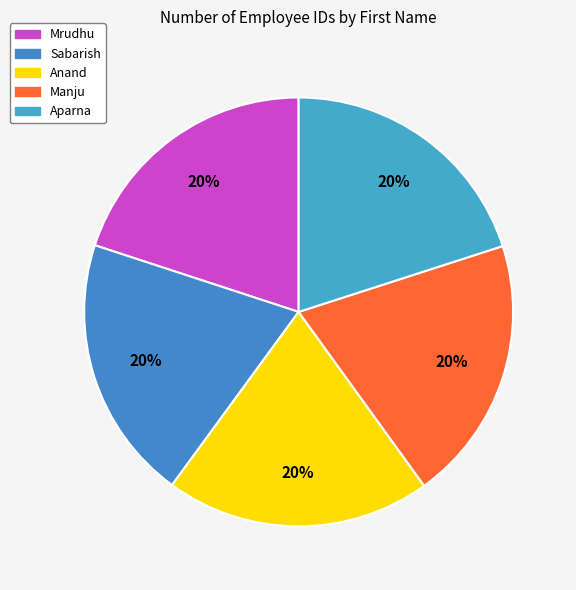

How many slices are in this pie chart?

5